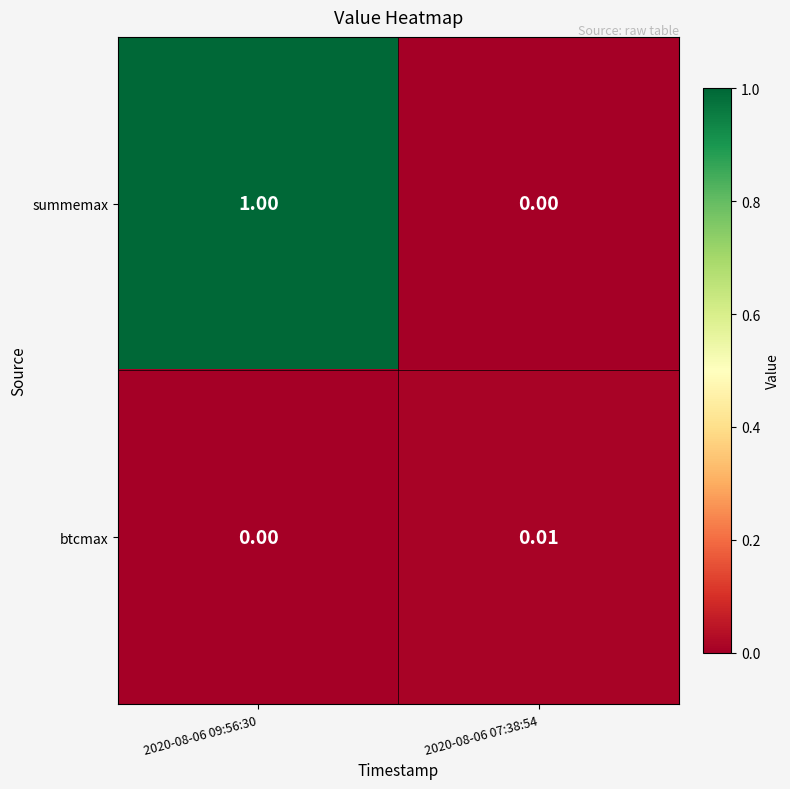

Rank the series at 2020-08-06 07:38:54 from highest to lowest value.

btcmax, summemax